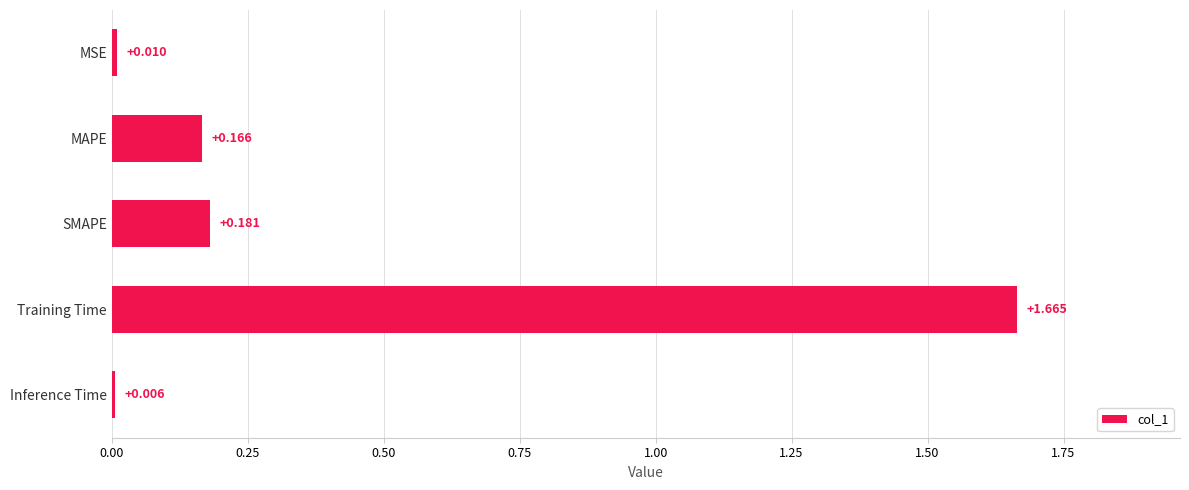

Rank the categories by value from highest to lowest.

Training Time, SMAPE, MAPE, MSE, Inference Time